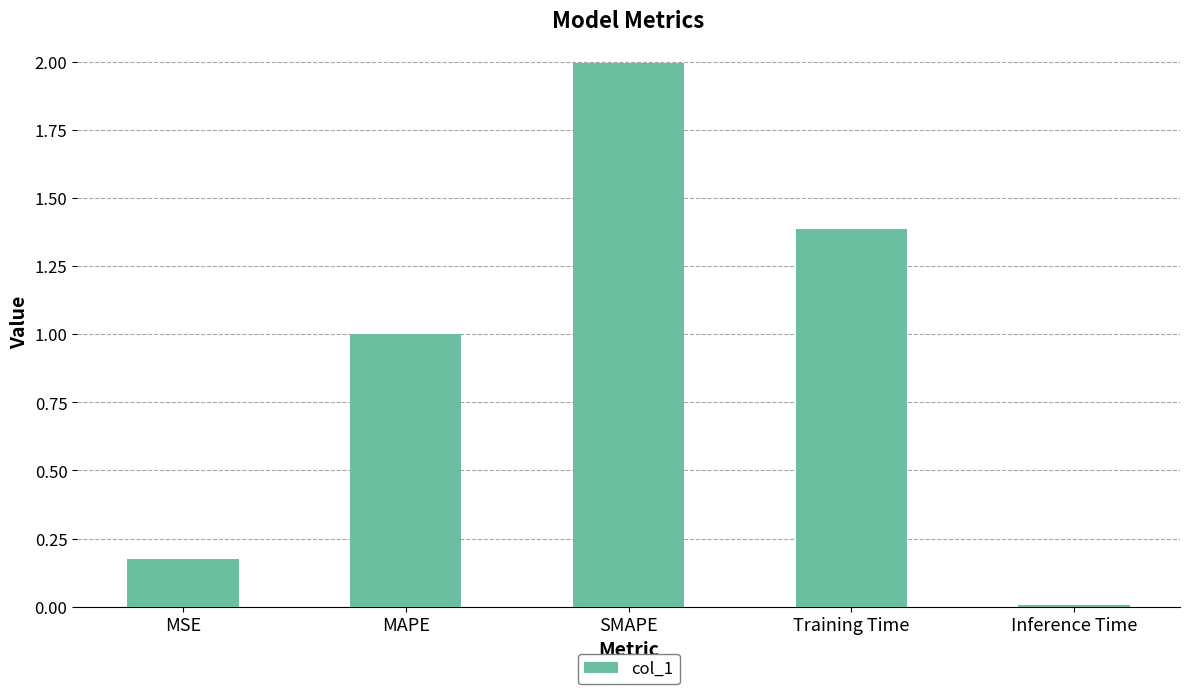

Which has a higher value, MAPE or Training Time?

Training Time